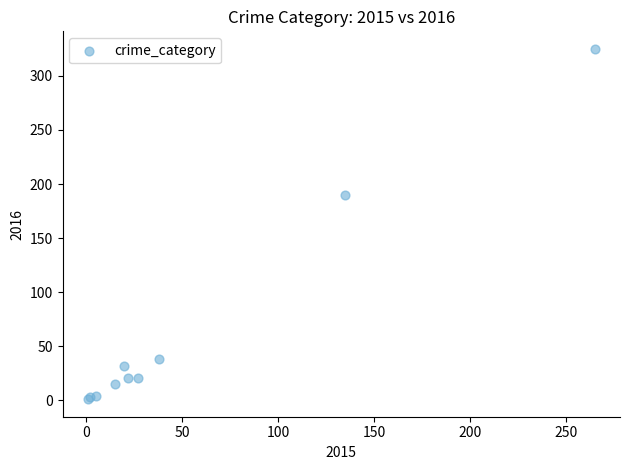

What Y value in the scatter plot is closest to 163?

190